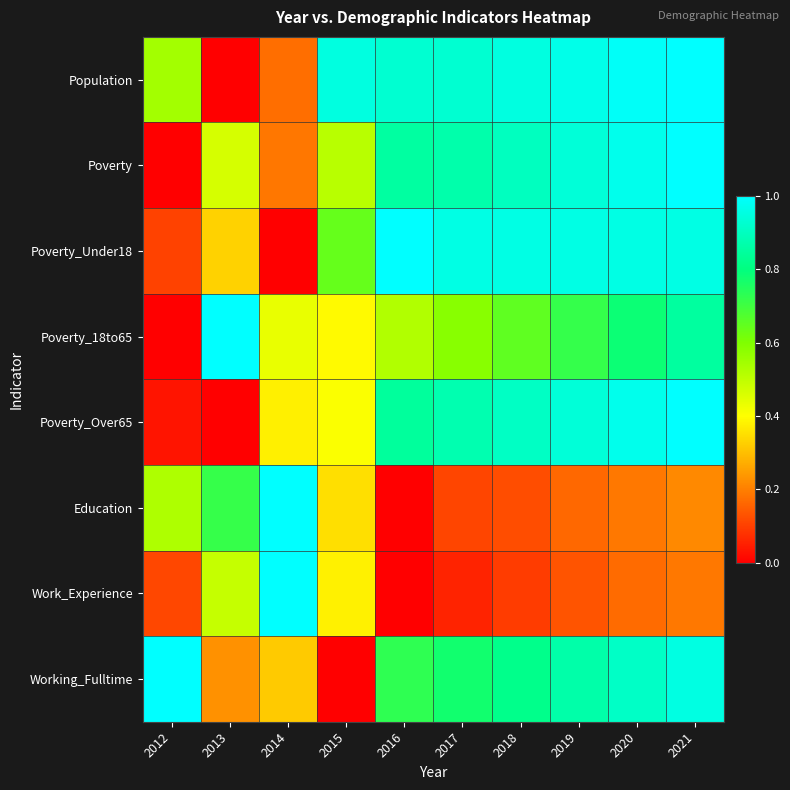

Between 2015 and 2020, which is larger?

2020